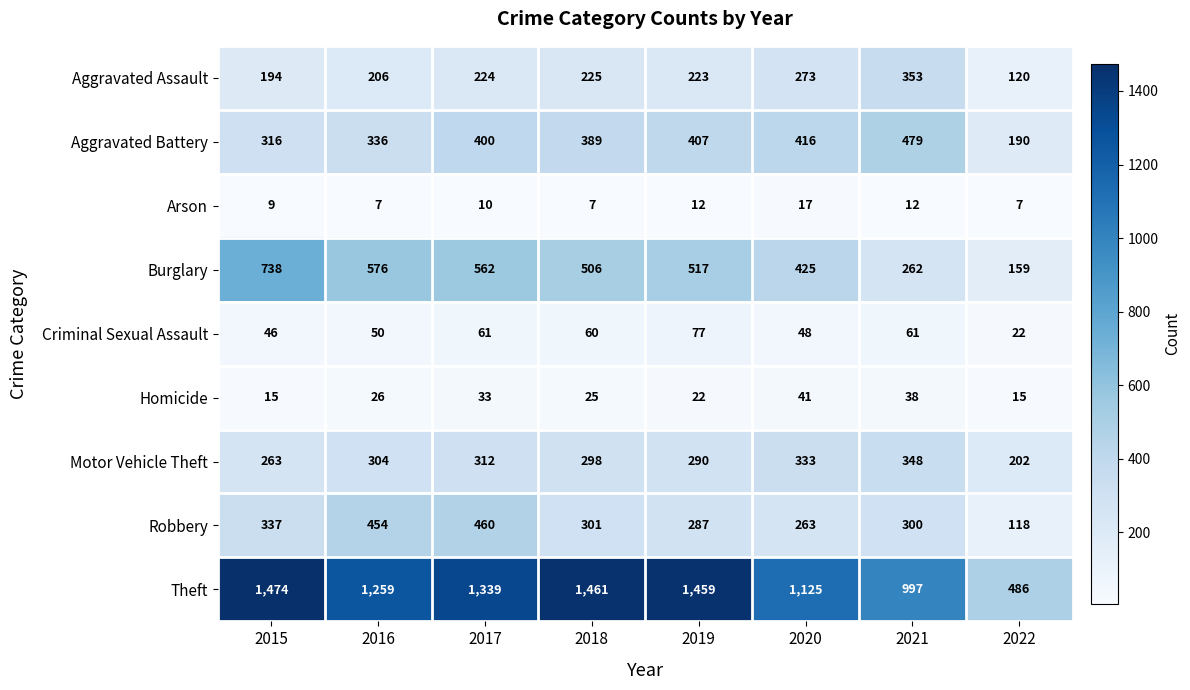

What is the highest value of the Burglary series?

738